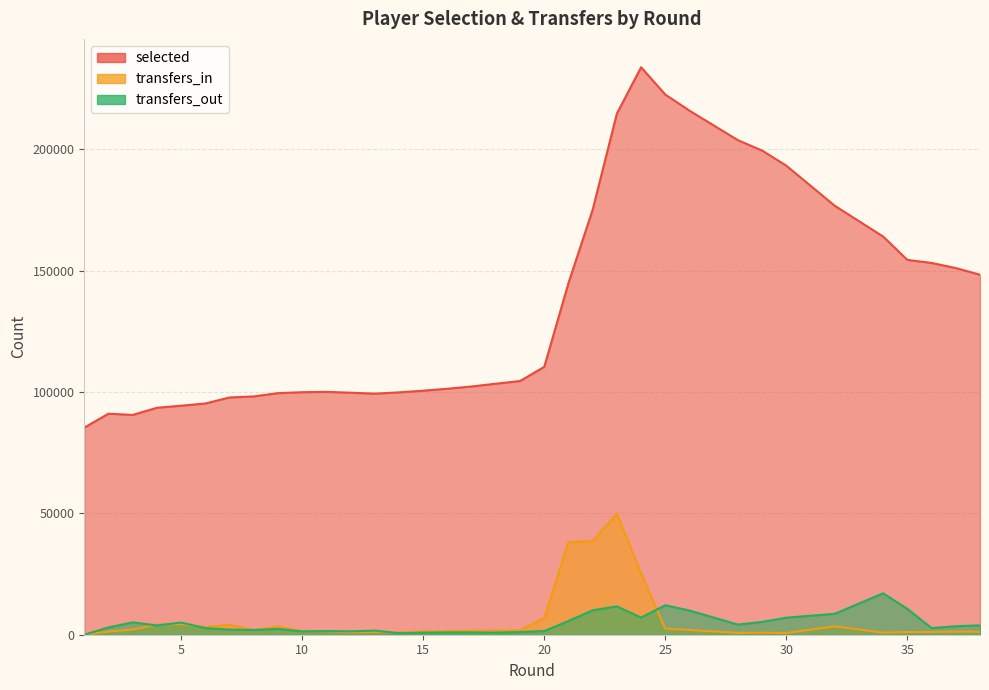

True or false: selected and transfers_out intersect in this chart.

False